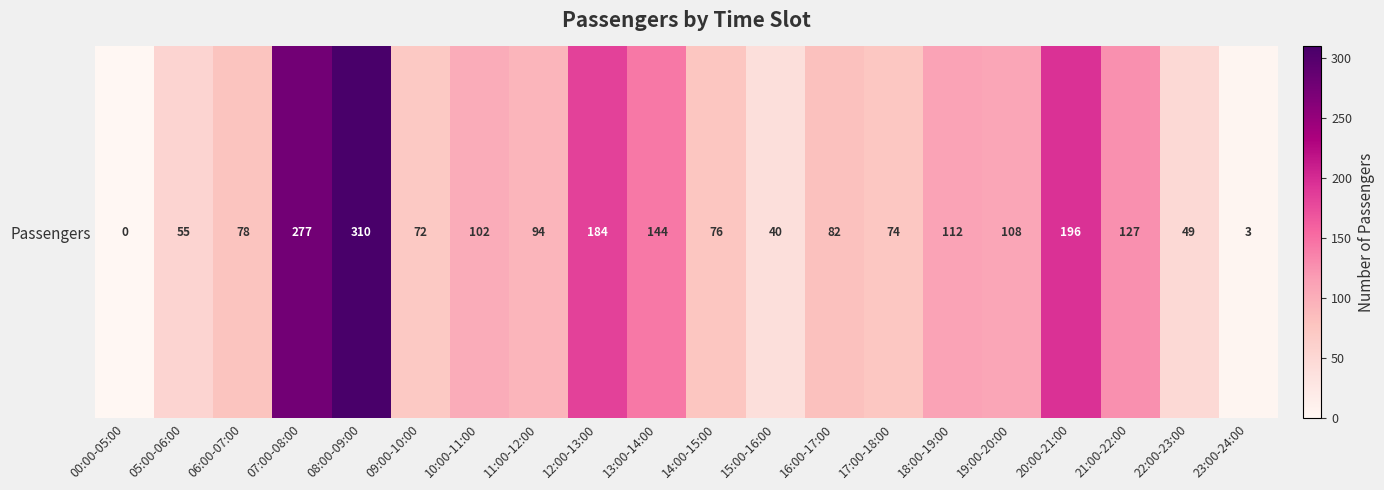

Rank the categories by value from lowest to highest.

00:00-05:00, 23:00-24:00, 15:00-16:00, 22:00-23:00, 05:00-06:00, 09:00-10:00, 17:00-18:00, 14:00-15:00, 06:00-07:00, 16:00-17:00, 11:00-12:00, 10:00-11:00, 19:00-20:00, 18:00-19:00, 21:00-22:00, 13:00-14:00, 12:00-13:00, 20:00-21:00, 07:00-08:00, 08:00-09:00